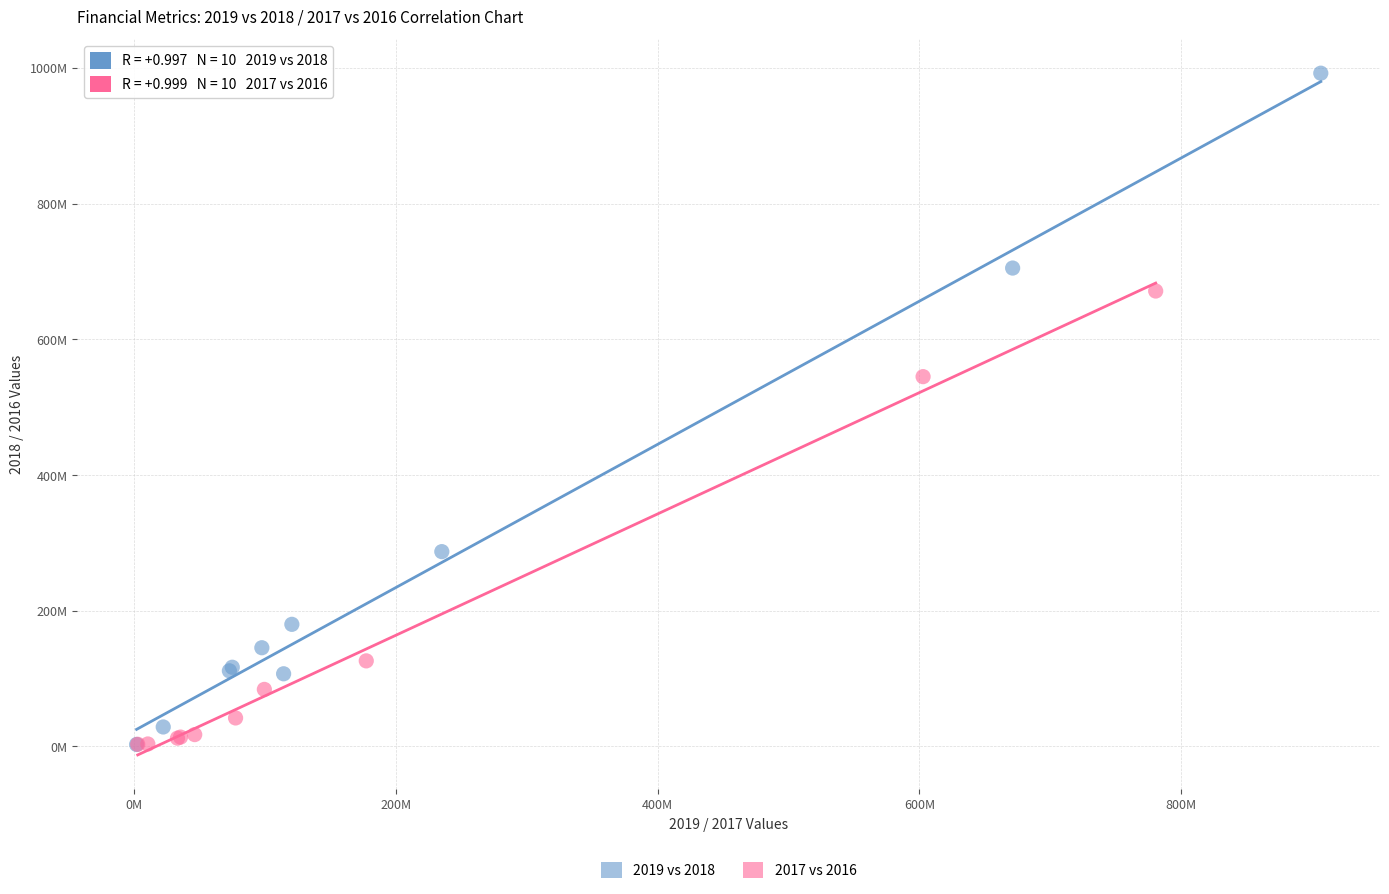

Which series contains the highest Y value?

2019 vs 2018